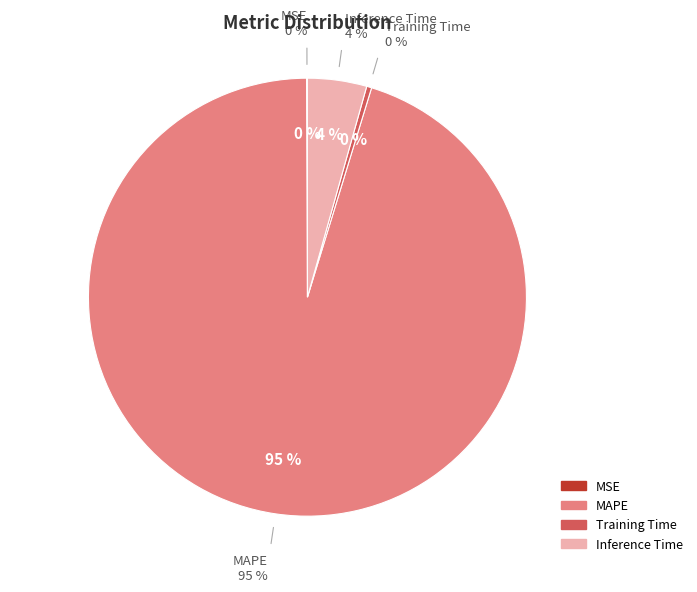

To the nearest percent, what is the difference between the largest and smallest slice percentages?

95%